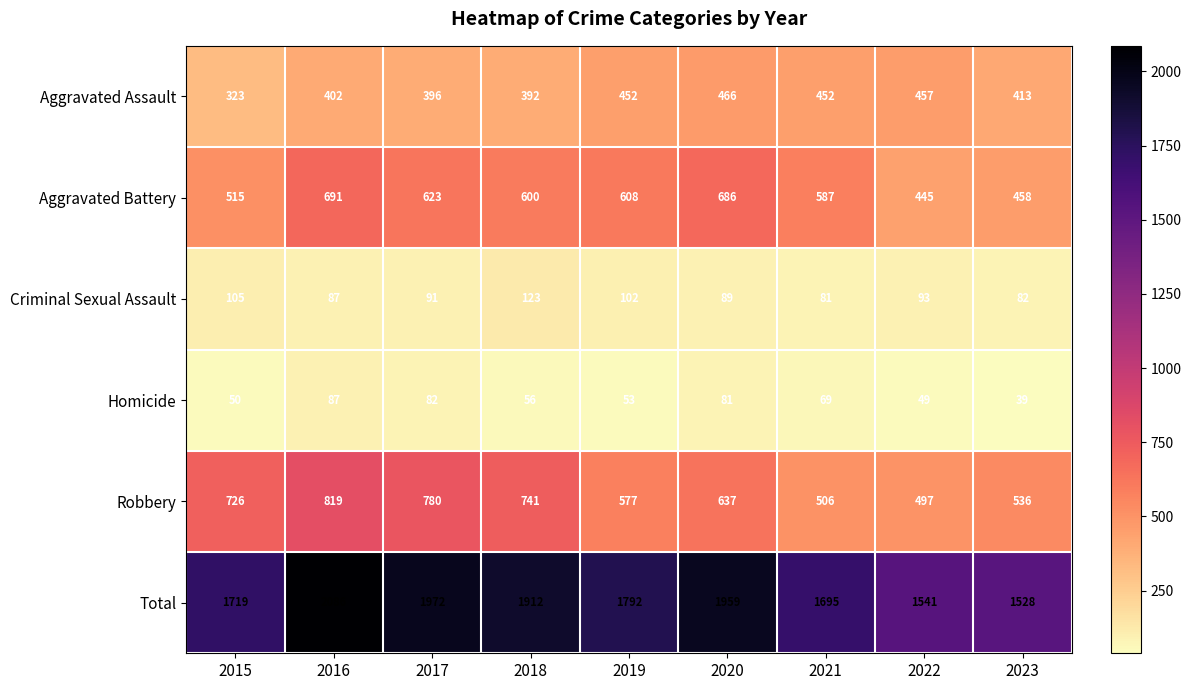

Between 2016 and 2021, which series saw the biggest shift?

Total